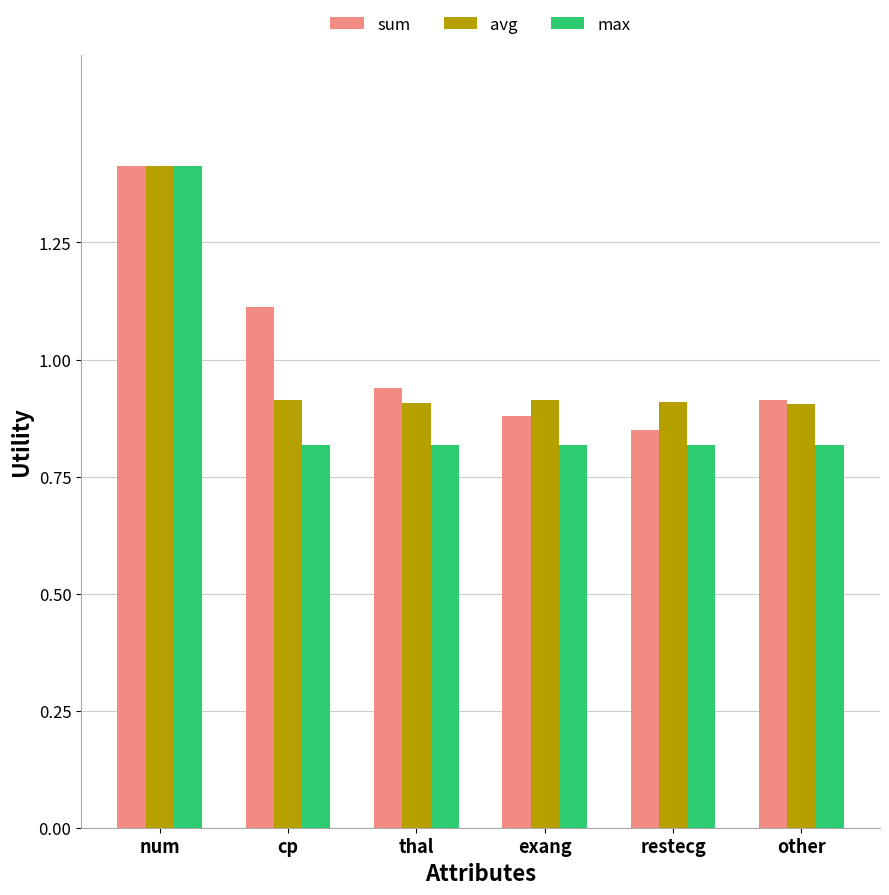

List the series in order of their overall mean, lowest first.

max, avg, sum